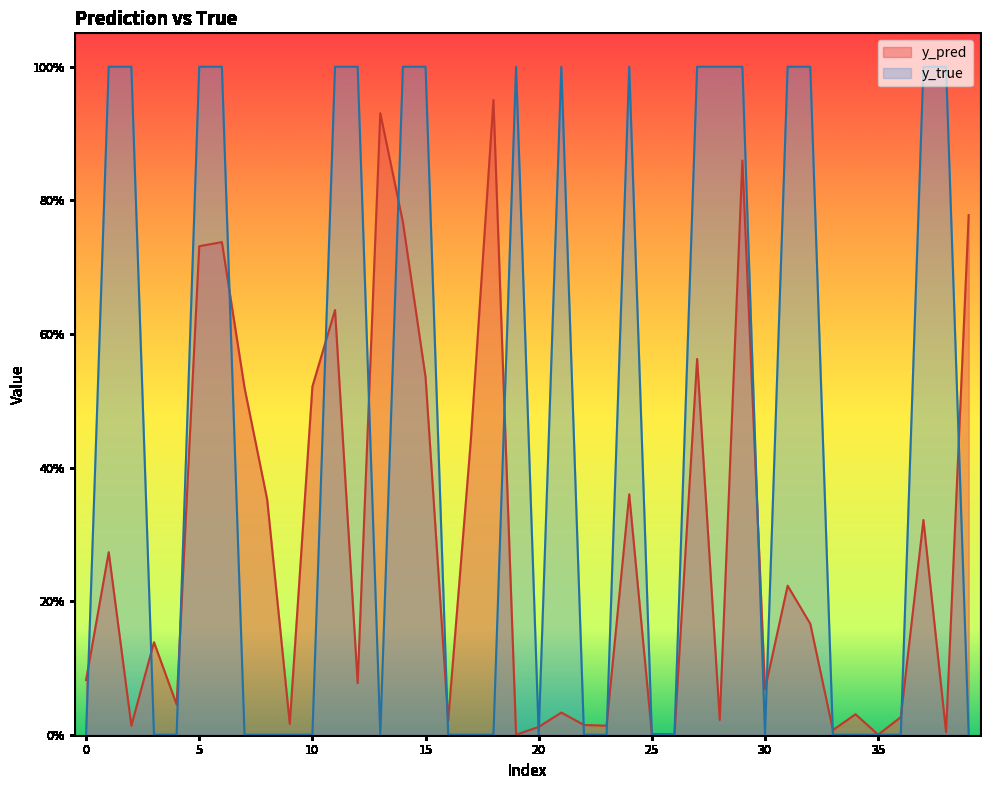

Reading right to left, what are all the values shown in this chart?

y_pred: 0.8	0.0	0.3	0.0	0.0	0.0	0.0	0.2	0.2	0.1	0.9	0.0	0.6	0.0	0.0	0.4	0.0	0.0	0.0	0.0	0.0	1.0	0.4	0.0	0.5	0.8	0.9	0.1	0.6	0.5	0.0	0.4	0.5	0.7	0.7	0.0	0.1	0.0	0.3	0.1
y_true: 0.0	1.0	1.0	0.0	0.0	0.0	0.0	1.0	1.0	0.0	1.0	1.0	1.0	0.0	0.0	1.0	0.0	0.0	1.0	0.0	1.0	0.0	0.0	0.0	1.0	1.0	0.0	1.0	1.0	0.0	0.0	0.0	0.0	1.0	1.0	0.0	0.0	1.0	1.0	0.0